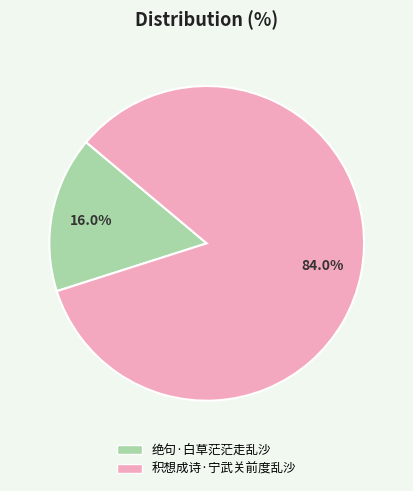

Is there a majority slice in this chart?

Yes